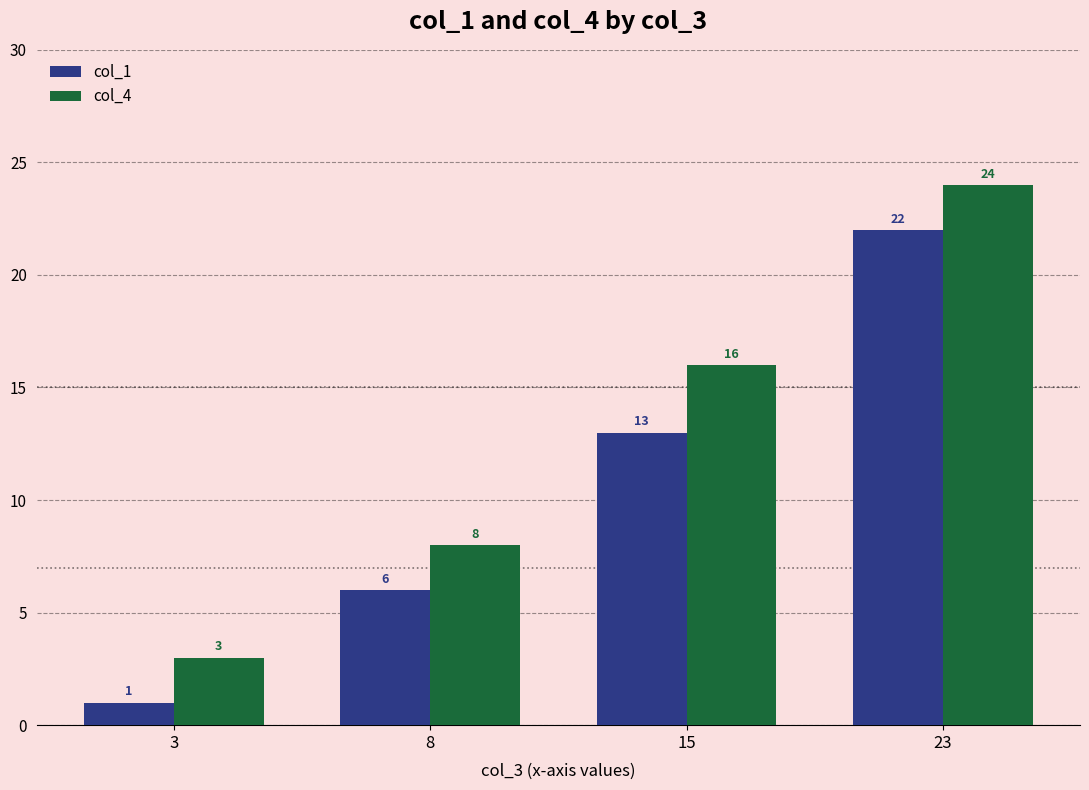

Which series changed the most between 3 and 15?

col_4